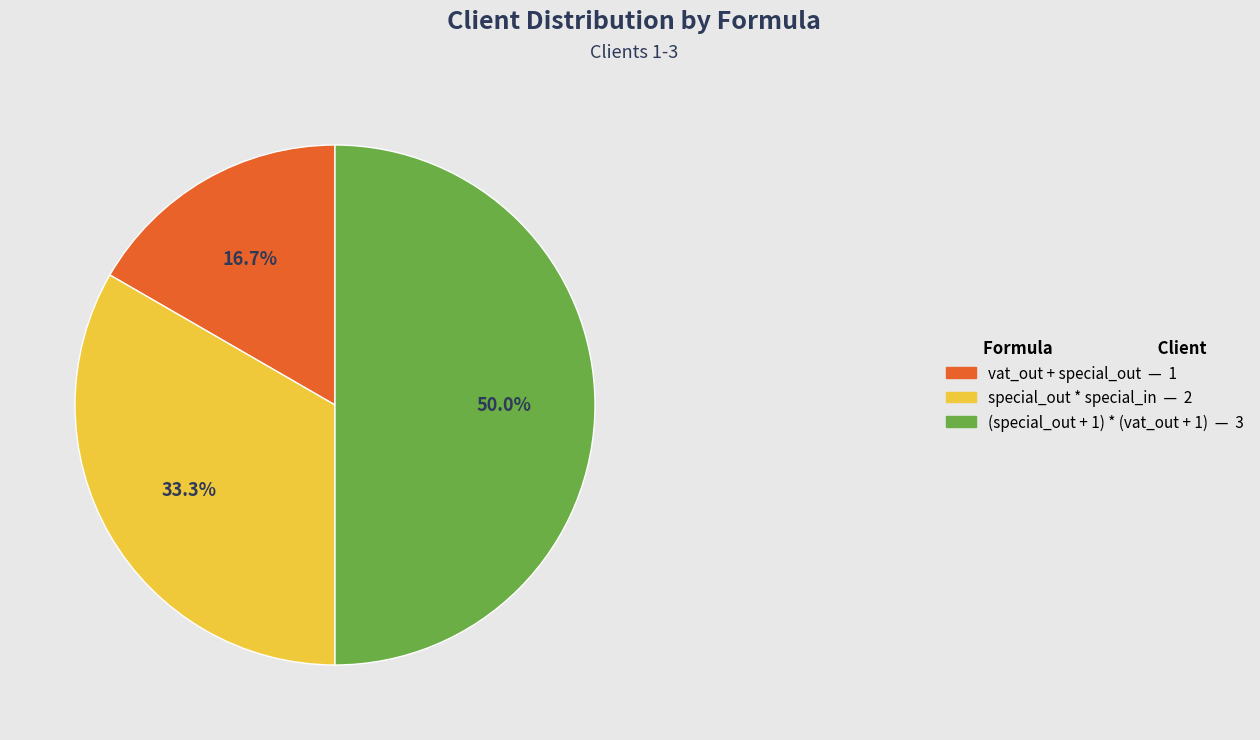

What is the ratio of the value at special_out * special_in — 2 to the value at vat_out + special_out — 1?

2.0